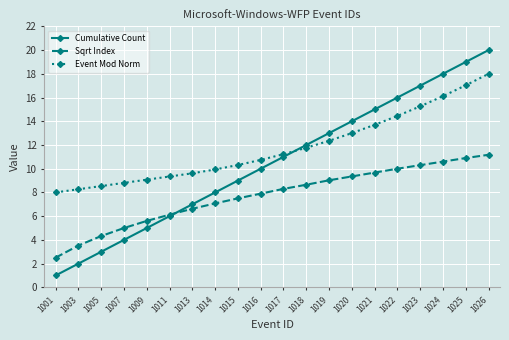

Reading left to right, extract all data points from this chart.

Cumulative Count: 1.0	2.0	3.0	4.0	5.0	6.0	7.0	8.0	9.0	10.0	11.0	12.0	13.0	14.0	15.0	16.0	17.0	18.0	19.0	20.0
Sqrt Index: 2.5	3.5	4.3	5.0	5.6	6.1	6.6	7.1	7.5	7.9	8.3	8.7	9.0	9.4	9.7	10.0	10.3	10.6	10.9	11.2
Event Mod Norm: 8.0	8.3	8.5	8.8	9.1	9.3	9.6	9.9	10.3	10.7	11.2	11.8	12.4	13.0	13.7	14.5	15.3	16.1	17.0	18.0